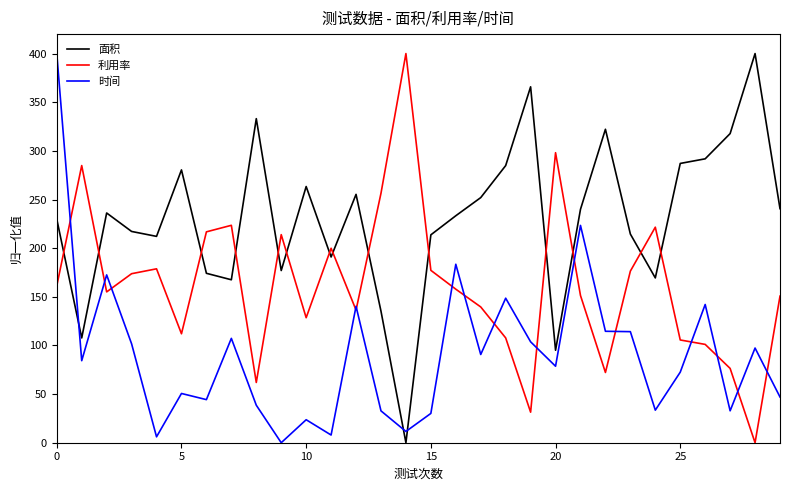

Which series has the largest total across all categories?

面积